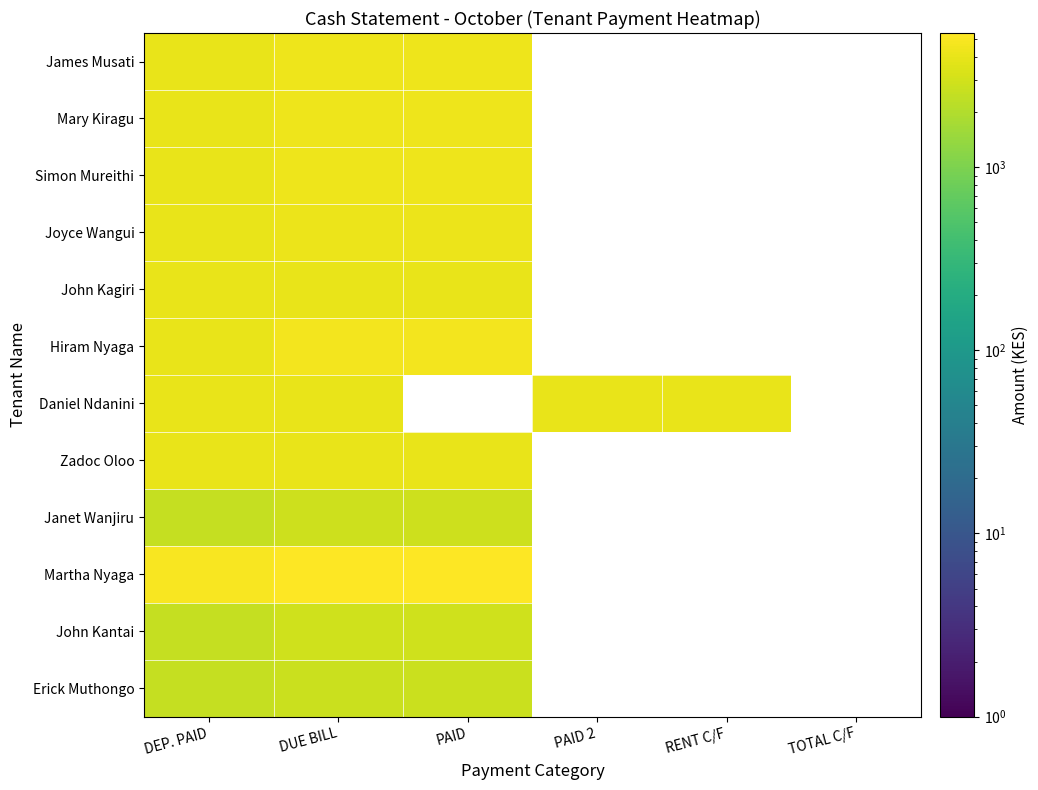

Rank the series by their maximum value, from lowest to highest.

Erick Muthongo, Janet Wanjiru, John Kantai, John Kagiri, Daniel Ndanini, Zadoc Oloo, Joyce Wangui, Simon Mureithi, James Musati, Mary Kiragu, Hiram Nyaga, Martha Nyaga